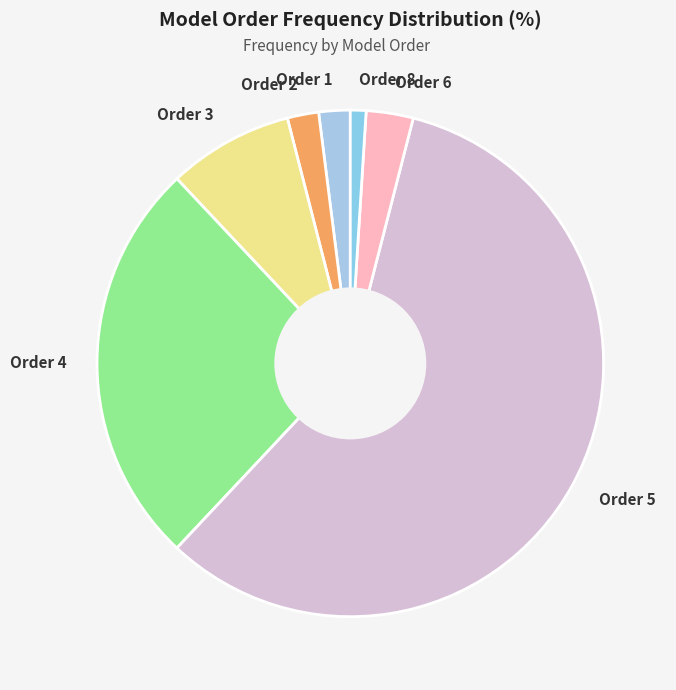

Is there a majority slice in this chart?

Yes